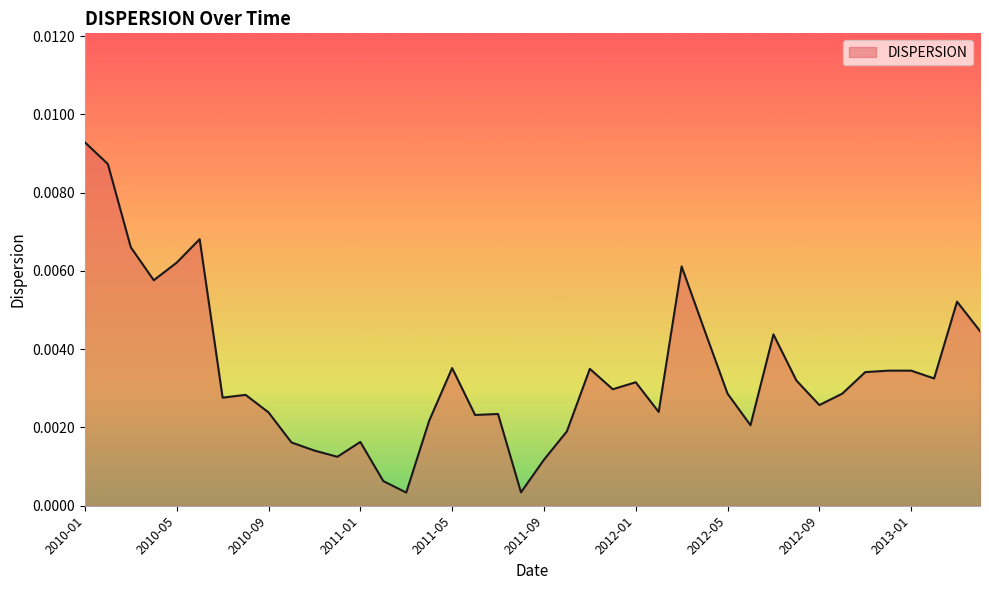

Does the chart display data point markers on the line(s)?

No